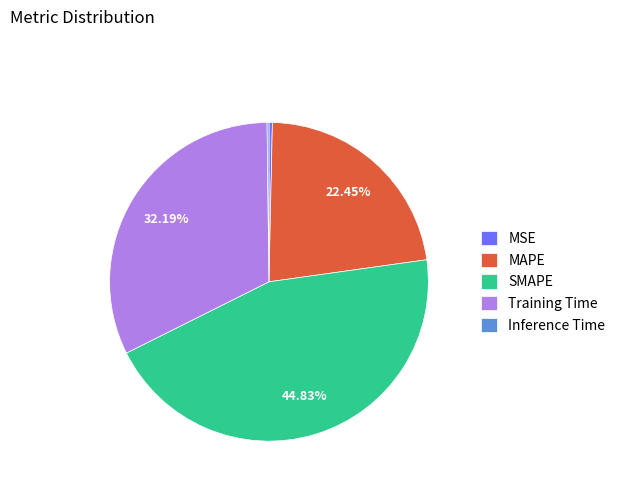

Do MSE and MAPE together represent more than half of the pie?

No